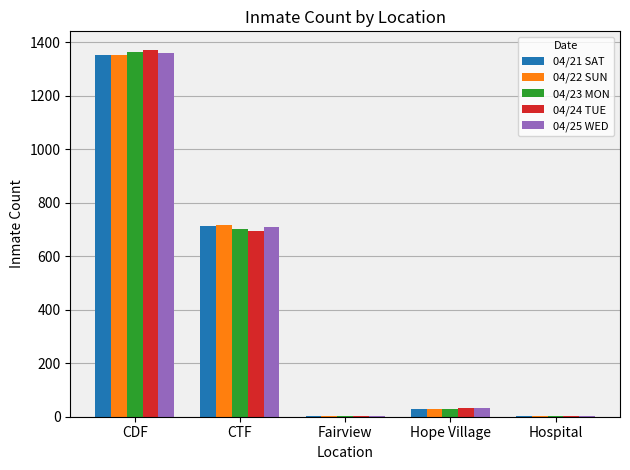

Is it true that 04/23 MON equals 702 at CTF?

True